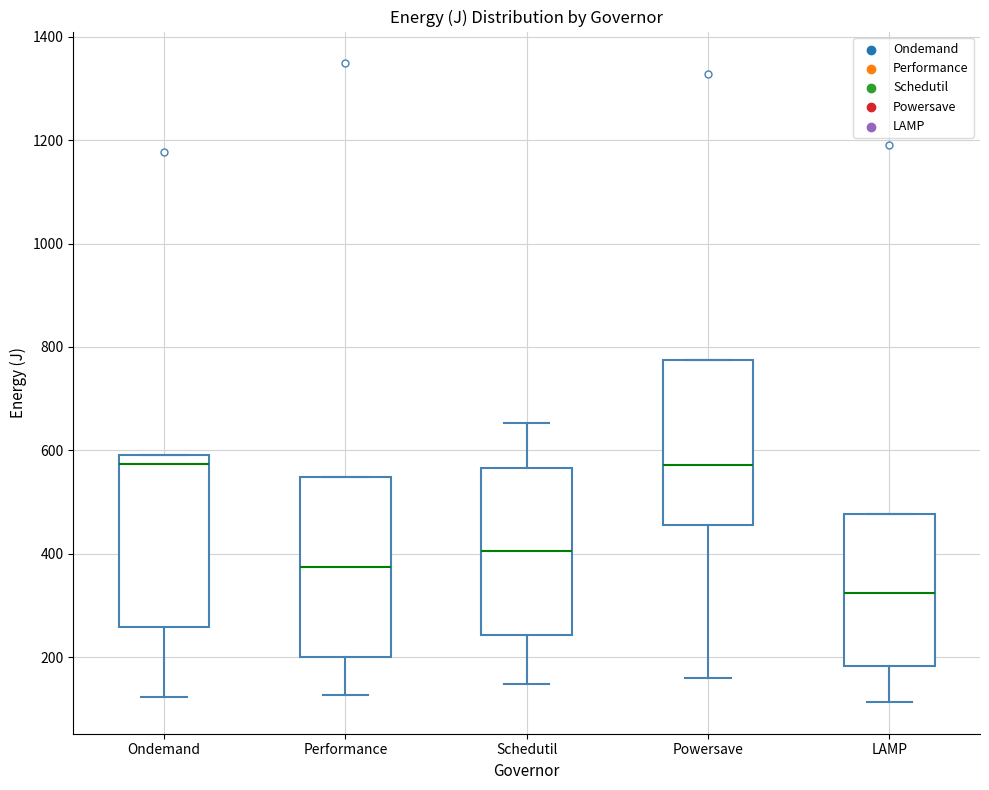

Reading left to right, transcribe this box plot: for each box, give where its median line is, the range the box spans, and where its two whiskers end, as read against the y-axis. The values are not printed on the chart, so give them approximately, as read against the axis.

Ondemand: median 580, box 260 to 600, whiskers 120 to 600
Performance: median 380, box 200 to 540, whiskers 120 to 540
Schedutil: median 400, box 240 to 560, whiskers 140 to 660
Powersave: median 580, box 460 to 780, whiskers 160 to 780
LAMP: median 320, box 180 to 480, whiskers 120 to 480